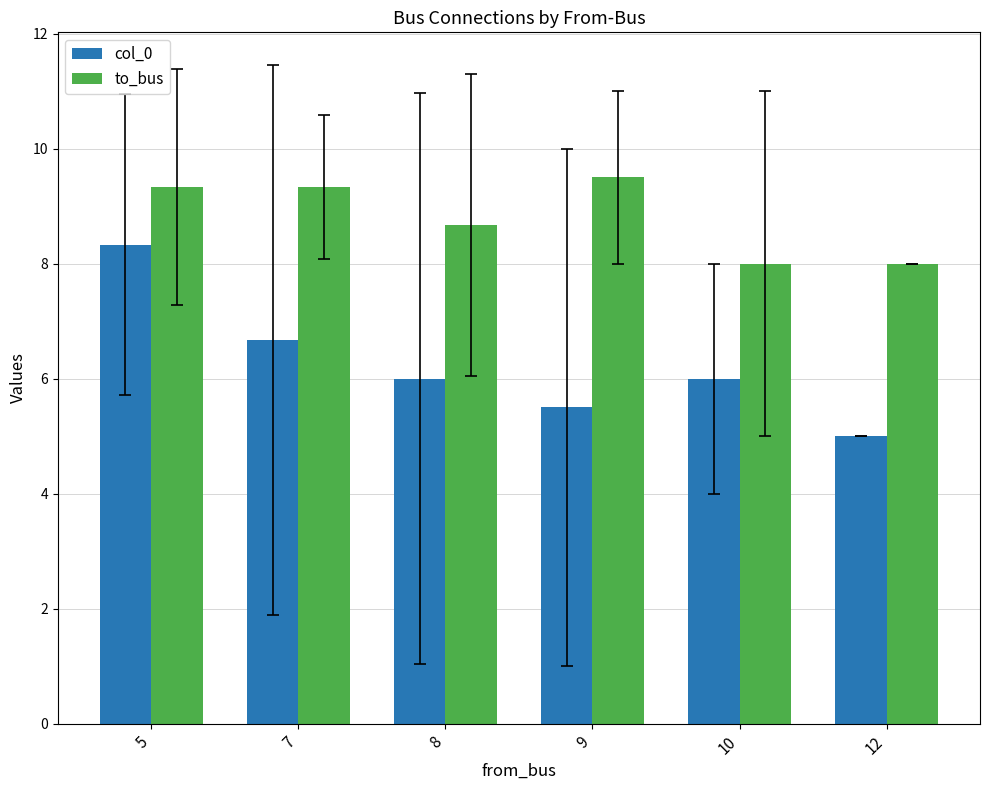

What is the difference between the to_bus values at 8 and 5?

0.7